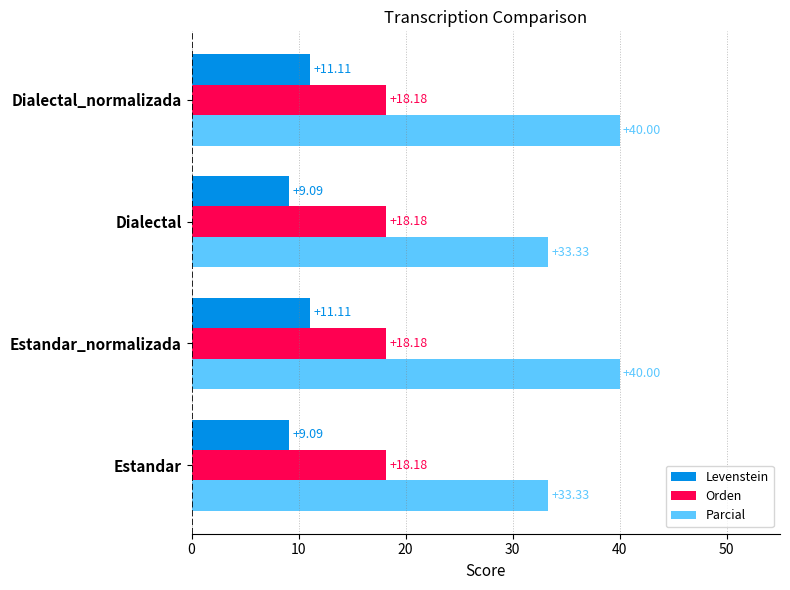

Rank the series by their maximum value, from highest to lowest.

Parcial, Orden, Levenstein